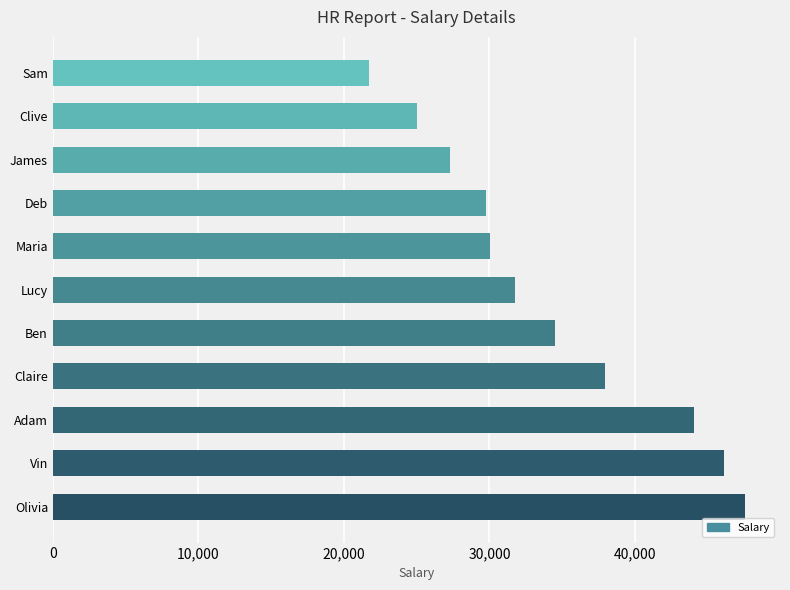

Reading top to bottom, what are all the values shown in this chart?

Sam=21697	Clive=25000	James=27273	Deb=29750	Maria=30043	Lucy=31727	Ben=34511	Claire=37941	Adam=44061	Vin=46133	Olivia=47585